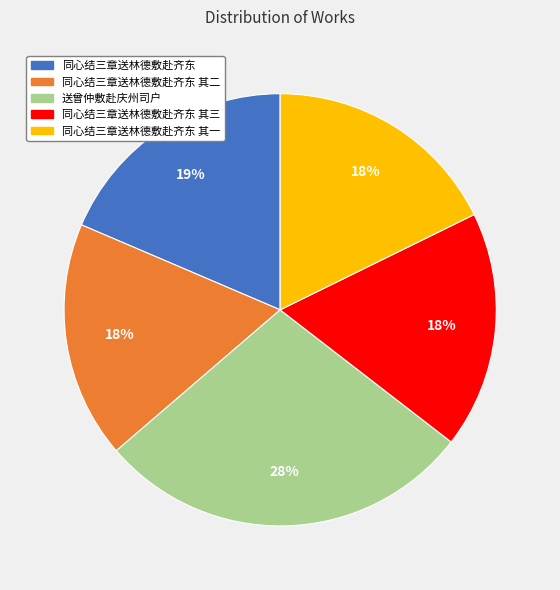

To the nearest percent, what is the average slice percentage?

20%